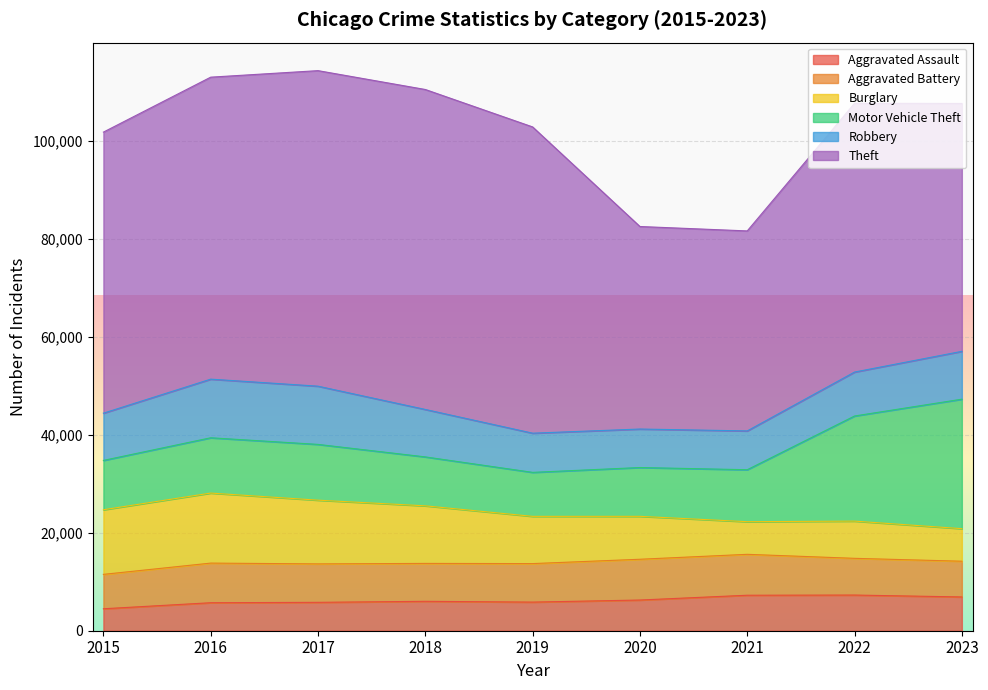

Reading left to right, transcribe all the data shown in this chart.

Aggravated Assault: 4480	5712	5793	6001	5841	6263	7242	7280	6891
Aggravated Battery: 7019	8086	7845	7735	7857	8320	8347	7491	7292
Burglary: 13184	14289	13001	11747	9638	8758	6661	7595	6641
Motor Vehicle Theft: 10068	11286	11380	9985	8976	9959	10603	21449	26422
Robbery: 9638	11960	11880	9681	7995	7855	7918	8966	9762
Theft: 57350	61621	64386	65287	62492	41325	40808	54846	50580